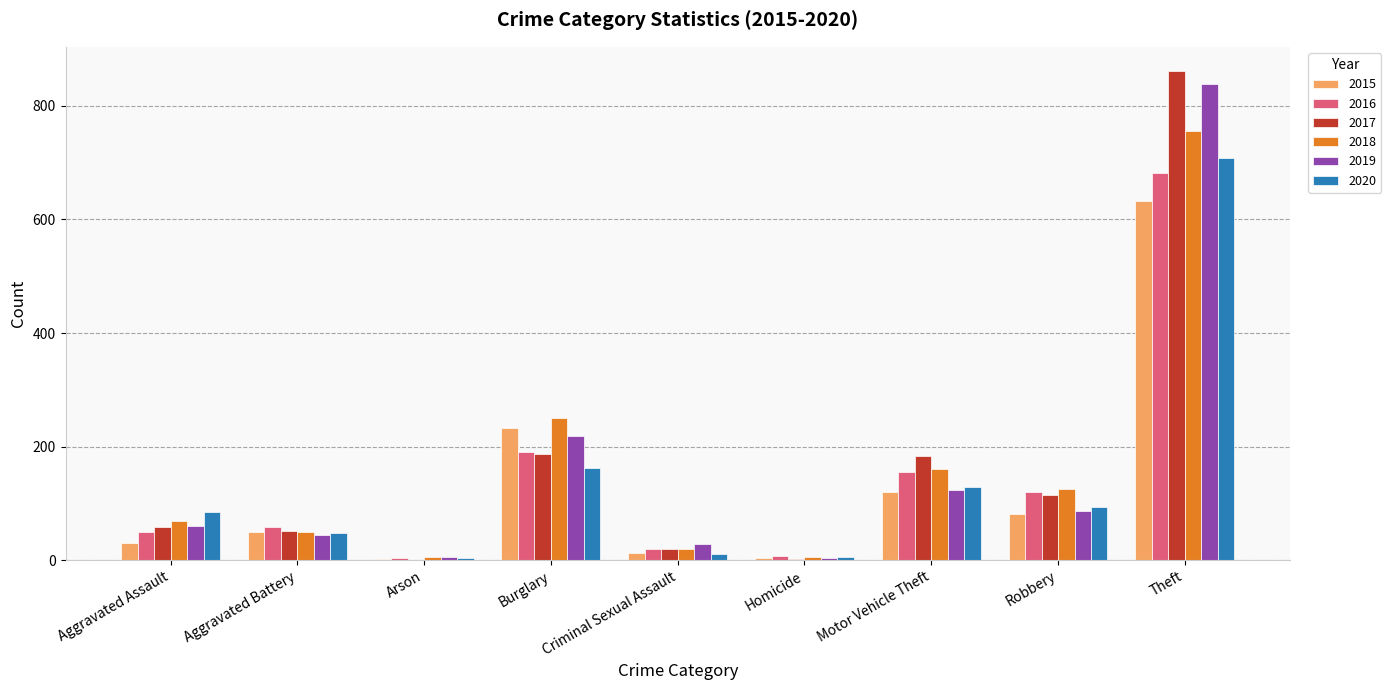

What is the maximum value for 2016?

681